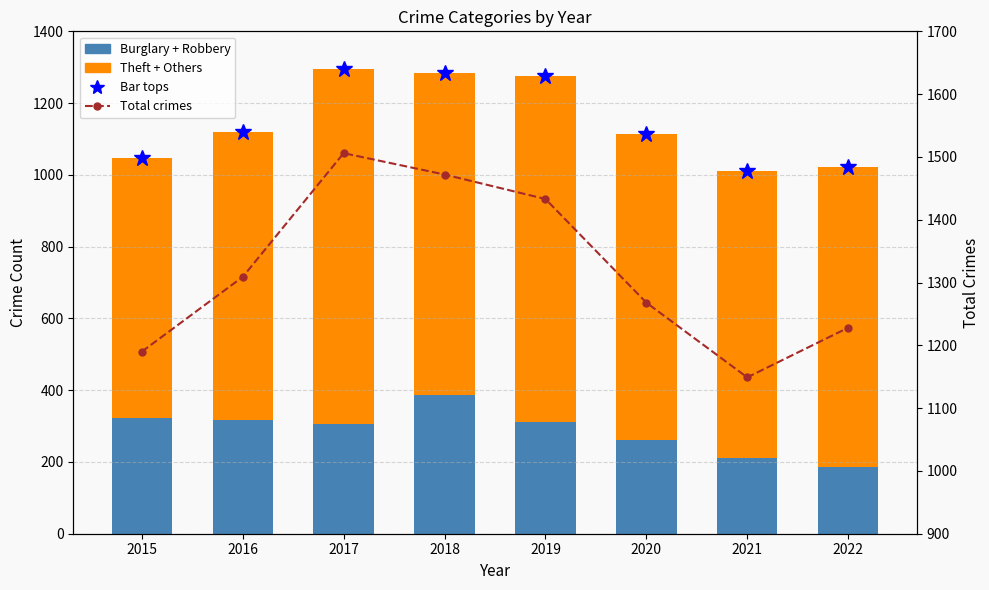

How many distinct data groups are displayed?

4